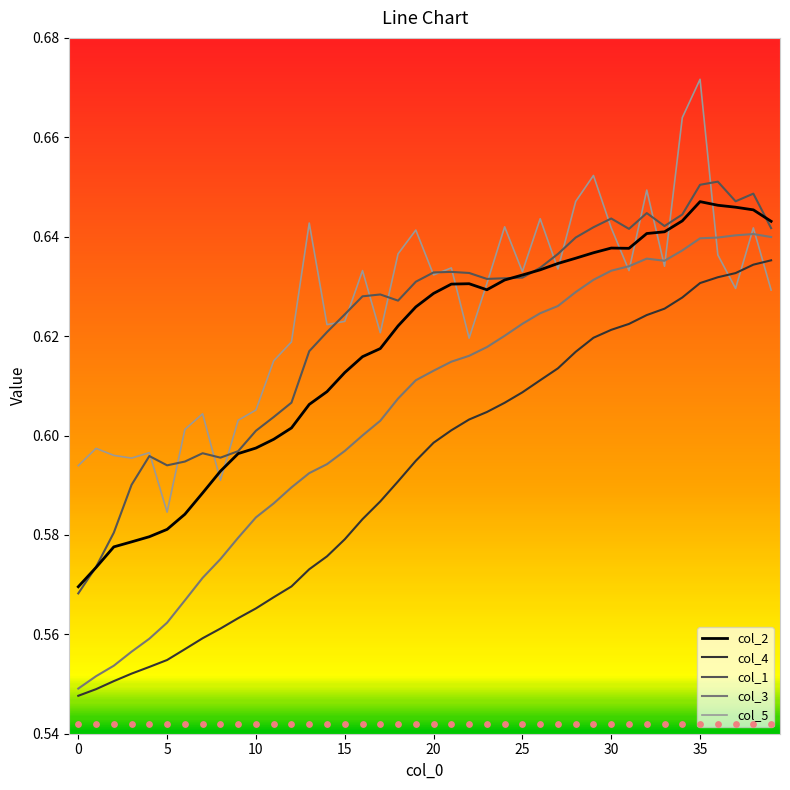

At which category is the sum across all series the highest?

35